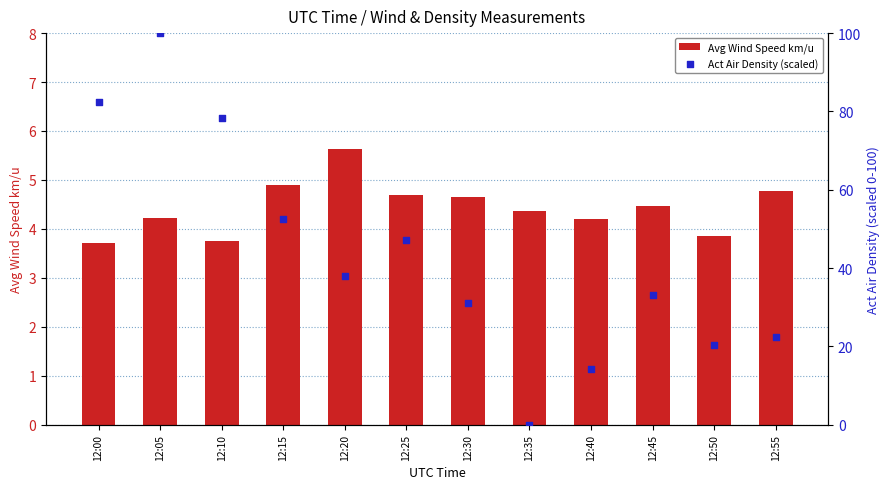

What is the total value across all series at 12:45?

37.4